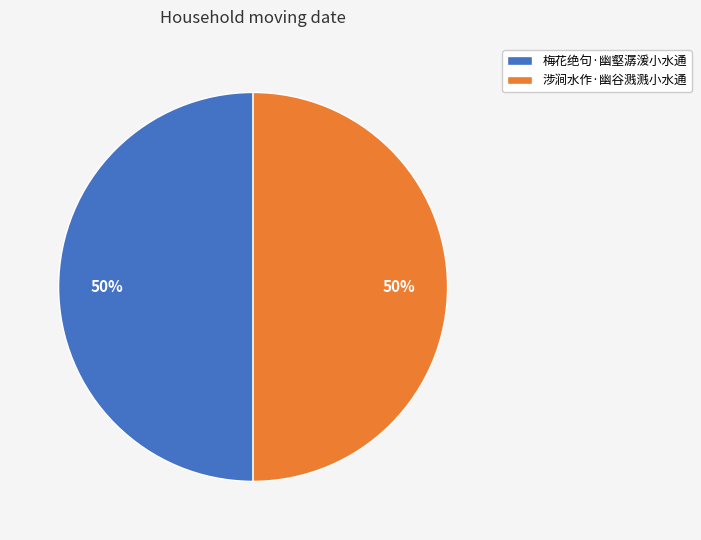

Combined, do 梅花绝句·幽壑潺湲小水通 and 涉涧水作·幽谷溅溅小水通 account for over 50%?

Yes